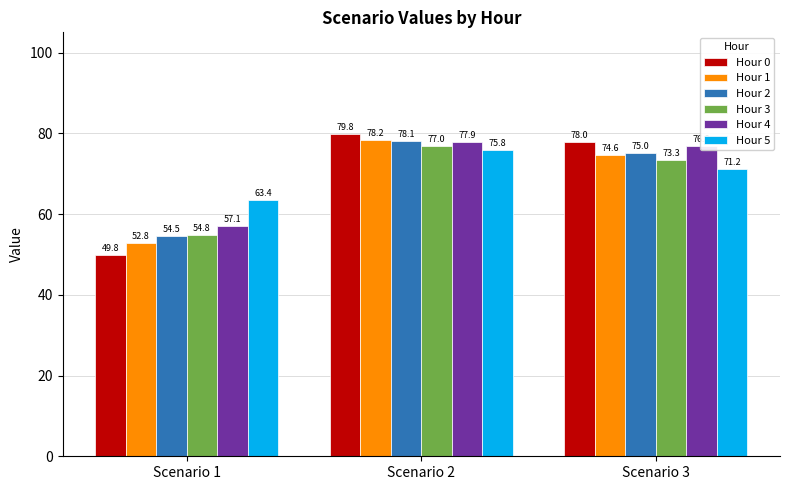

At which category does the chart reach its minimum across all series?

Scenario 1